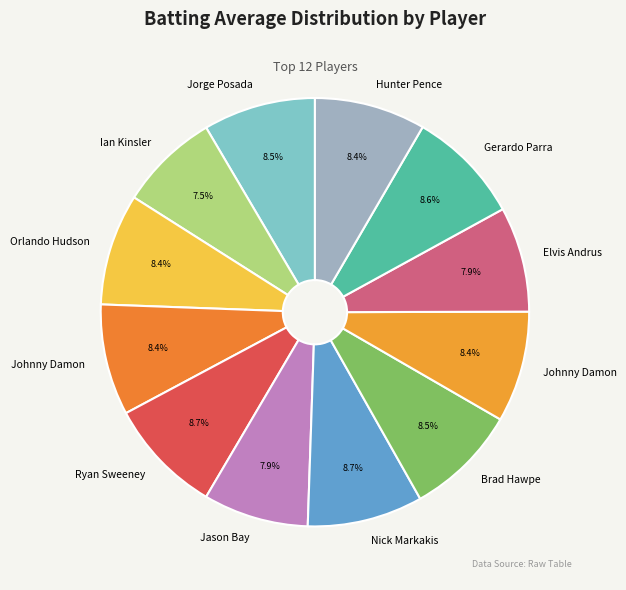

How many segments does this pie chart have?

12